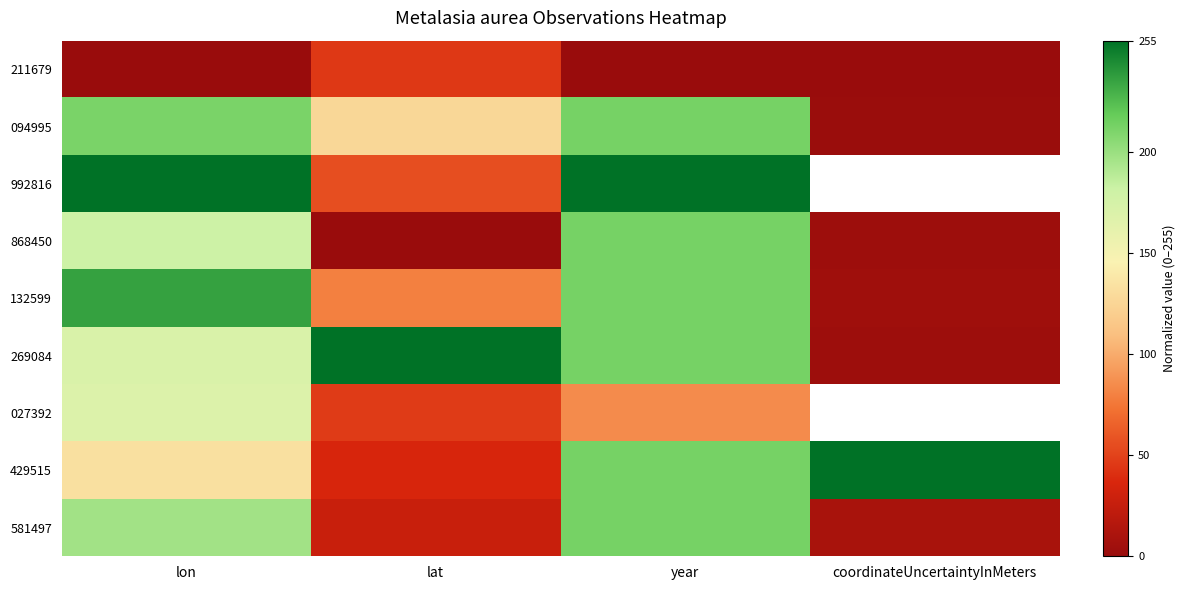

Rank the series by their maximum value, from highest to lowest.

992816, 269084, 429515, 132599, 094995, 868450, 581497, 027392, 211679